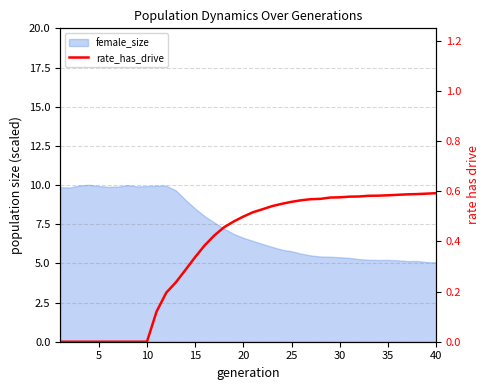

How many lines are shown in the chart?

1